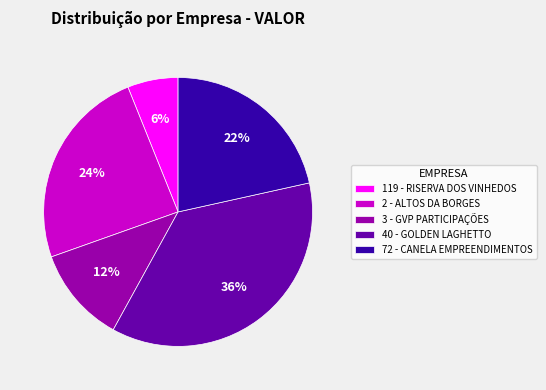

Is the sum of 119 - RISERVA DOS VINHEDOS and 3 - GVP PARTICIPAÇÕES greater than half?

No